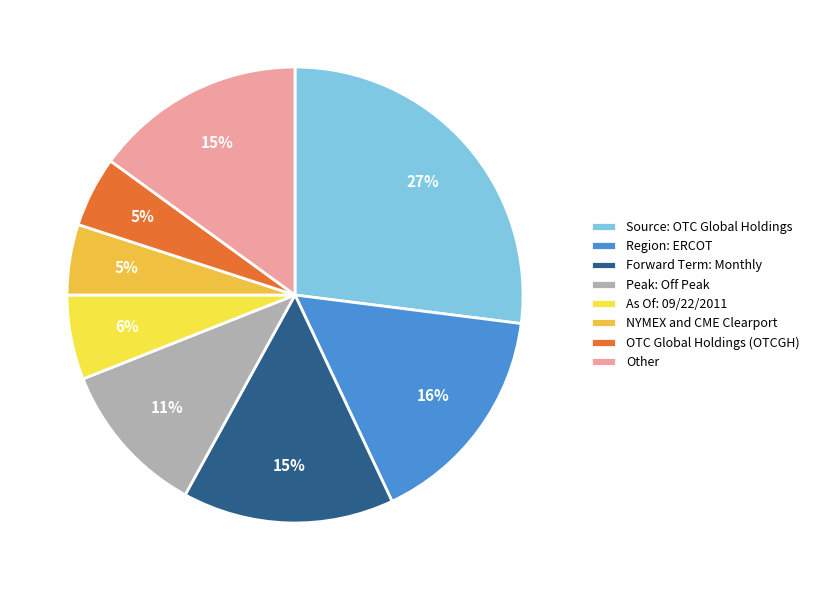

What percentage is the Forward Term: Monthly slice, to the nearest percent?

15%